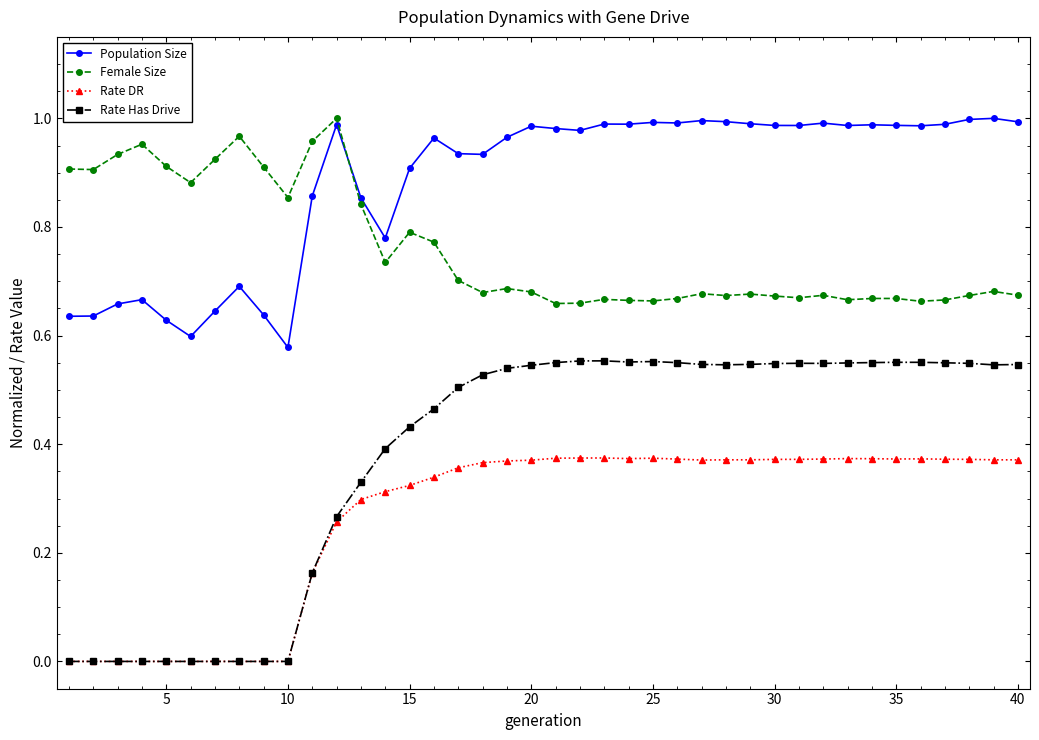

True or false: Population Size has more than 1 points higher than both neighbors.

True